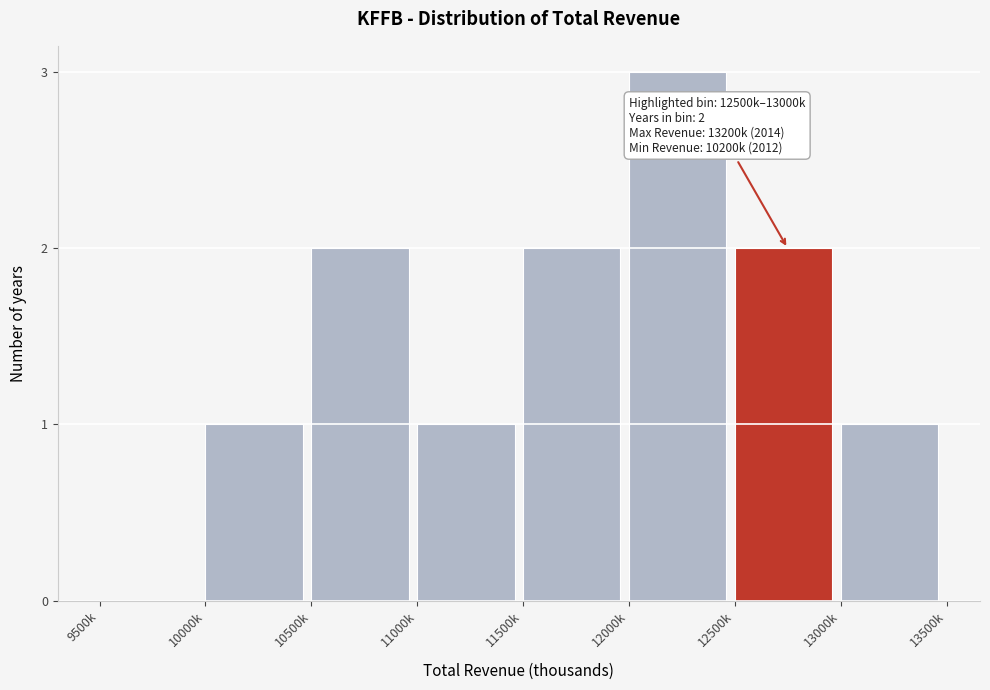

Reading right to left, what are all the values shown in this chart?

13000k=1	12500k=2	12000k=3	11500k=2	11000k=1	10500k=2	10000k=1	9500k=0